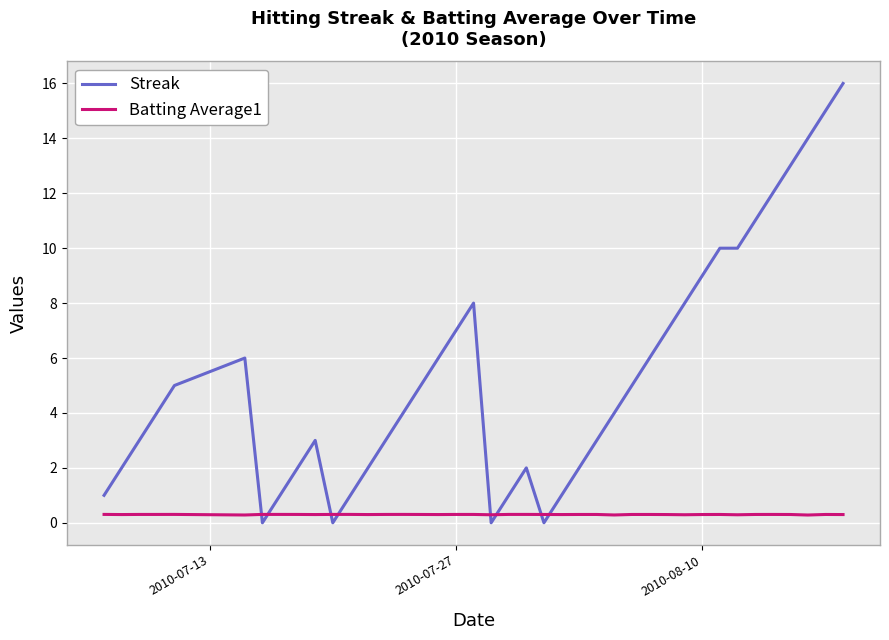

What is the difference between the maximum and minimum values in the Streak series?

16.0